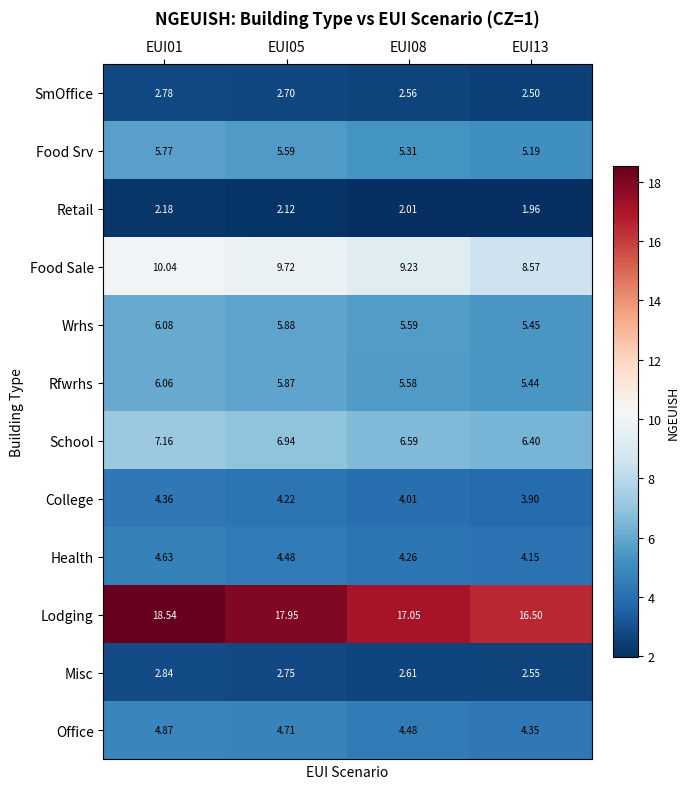

At which category is the sum across all series the highest?

EUI01